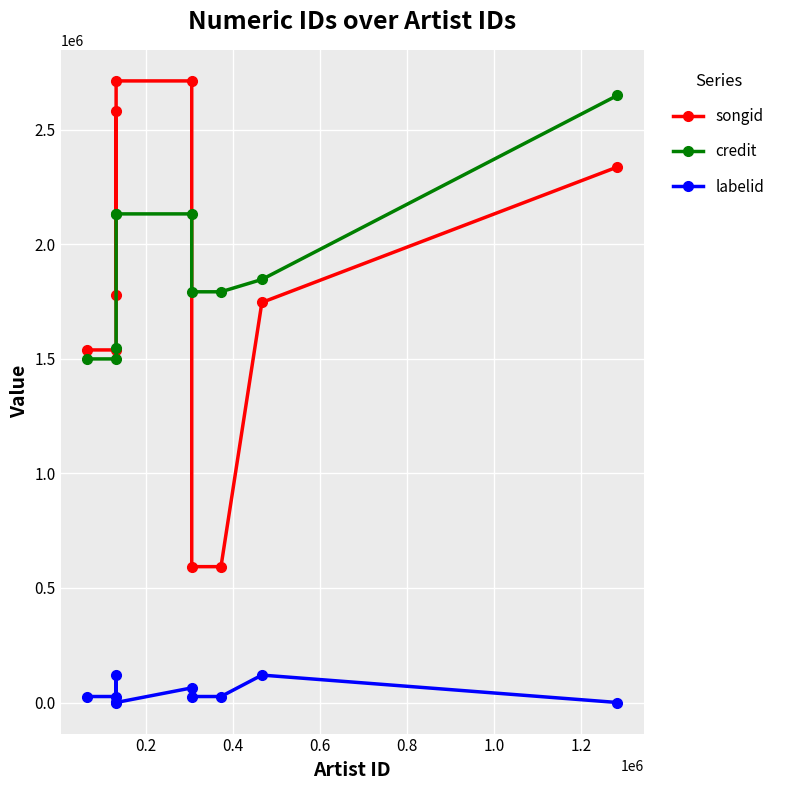

What is the average value of the credit series?

1903064